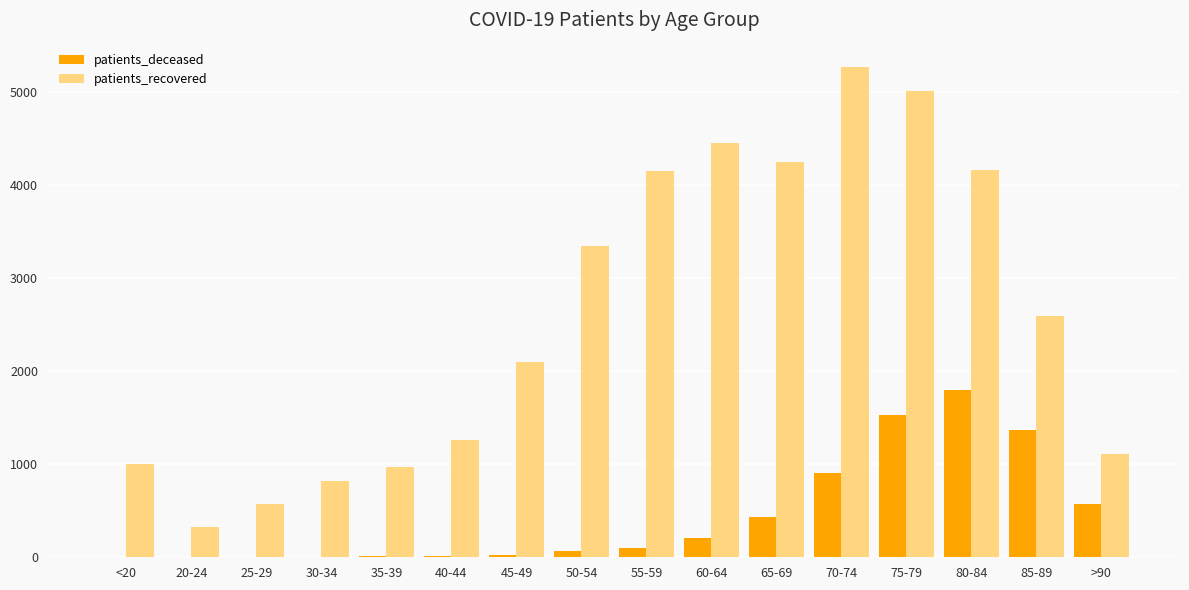

Which series changed the most between 25-29 and 45-49?

patients_recovered